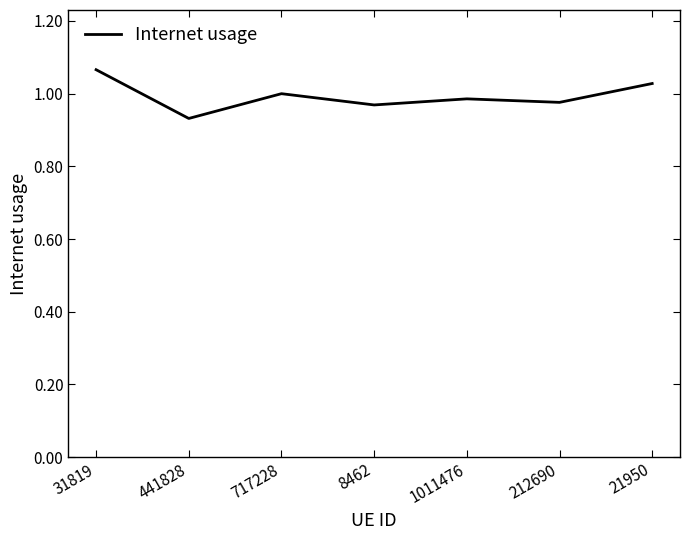

Which label corresponds to the largest value in the chart?

31819